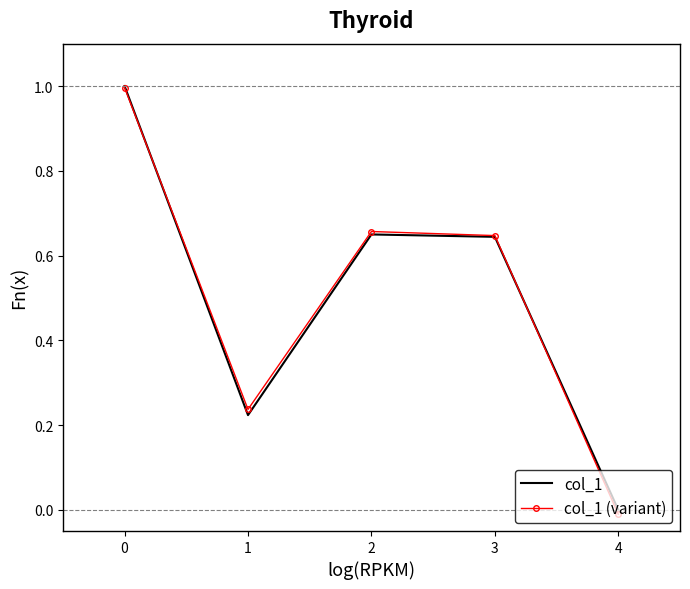

At which category does the chart reach its minimum across all series?

4